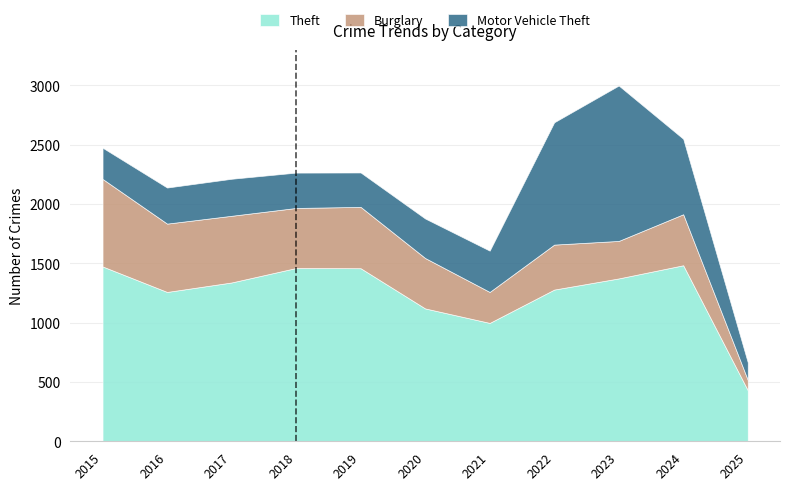

The value of Theft at 2023 is 1373. True or false?

True